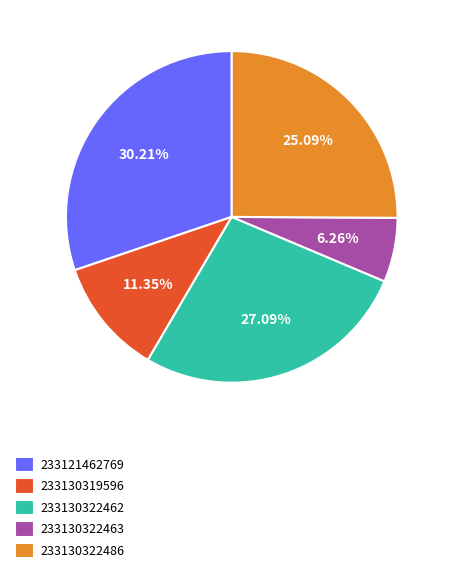

How many slices are in this pie chart?

5